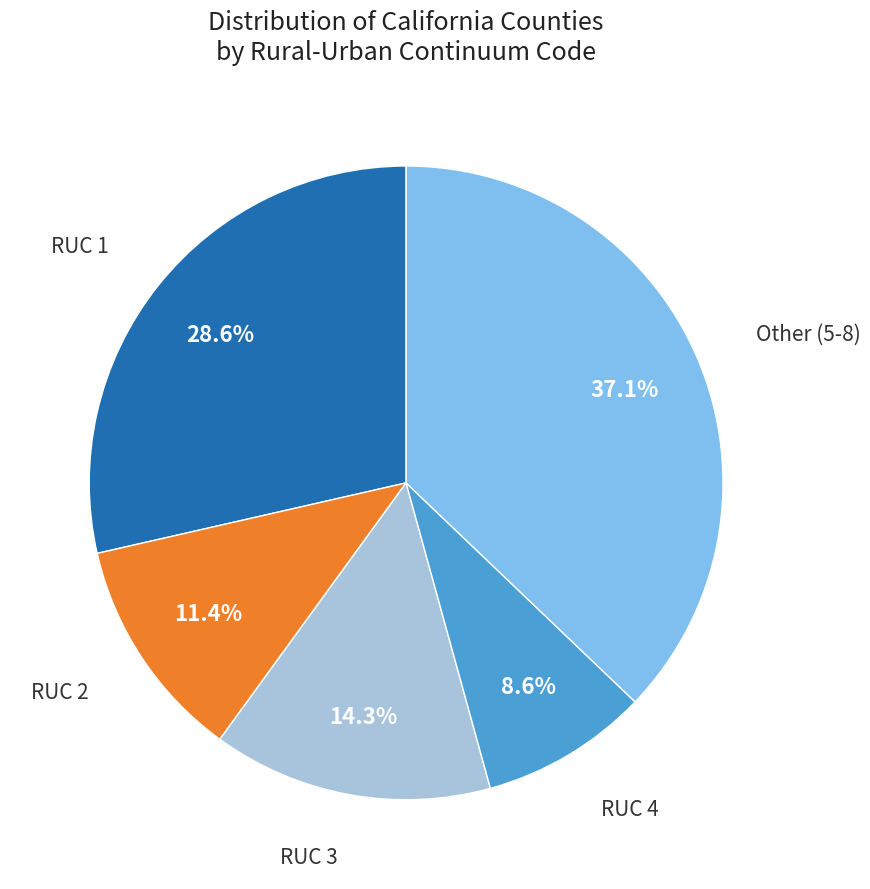

Is there any slice that represents more than half of the pie?

No